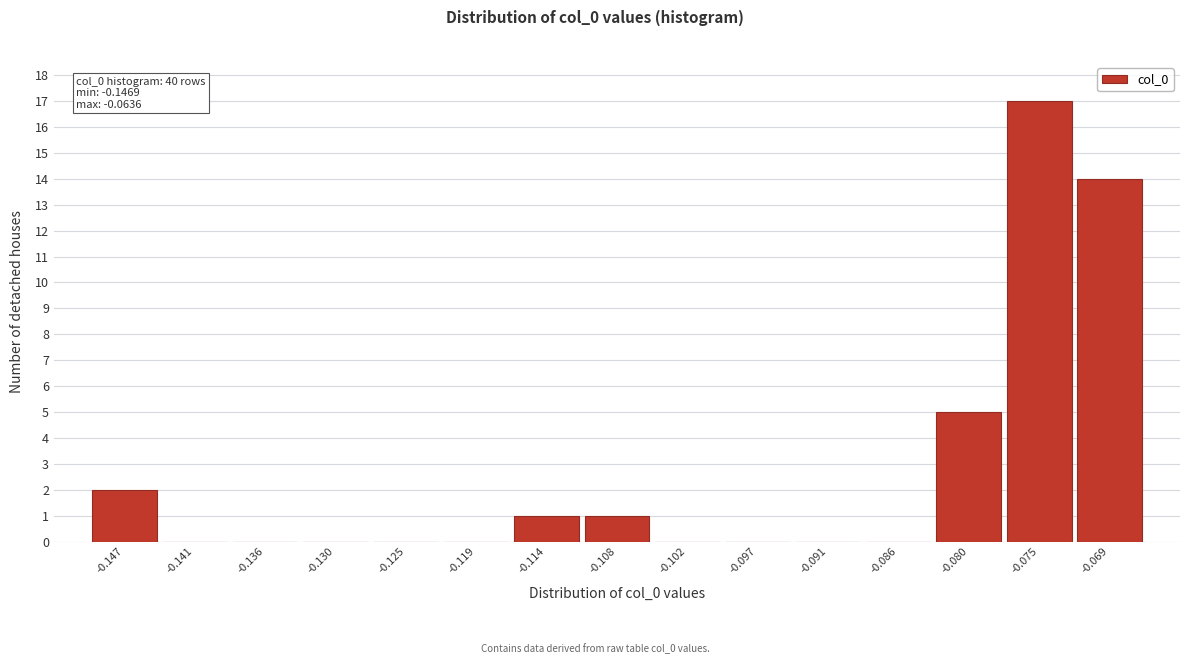

Reading right to left, what are all the values shown in this chart?

-0.069=14	-0.075=17	-0.080=5	-0.086=0	-0.091=0	-0.097=0	-0.102=0	-0.108=1	-0.114=1	-0.119=0	-0.125=0	-0.130=0	-0.136=0	-0.141=0	-0.147=2